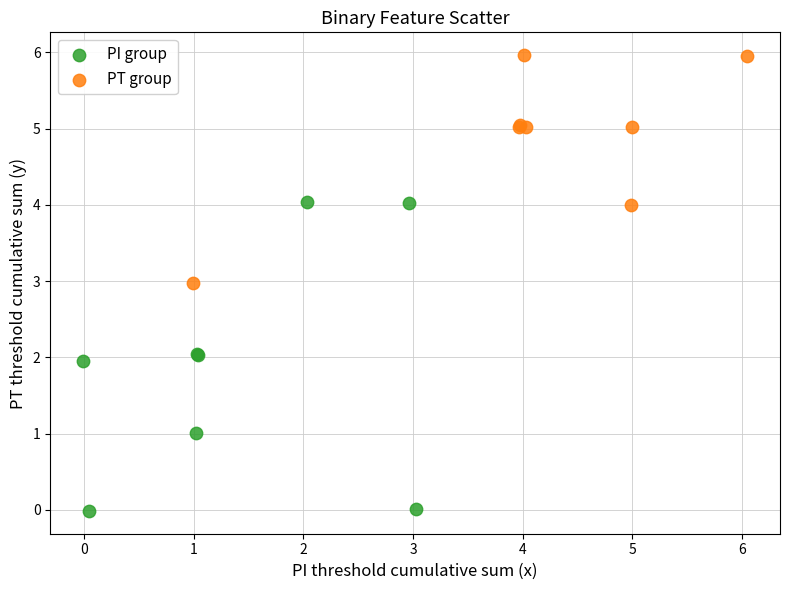

What are all the series names shown in the legend?

PI group, PT group